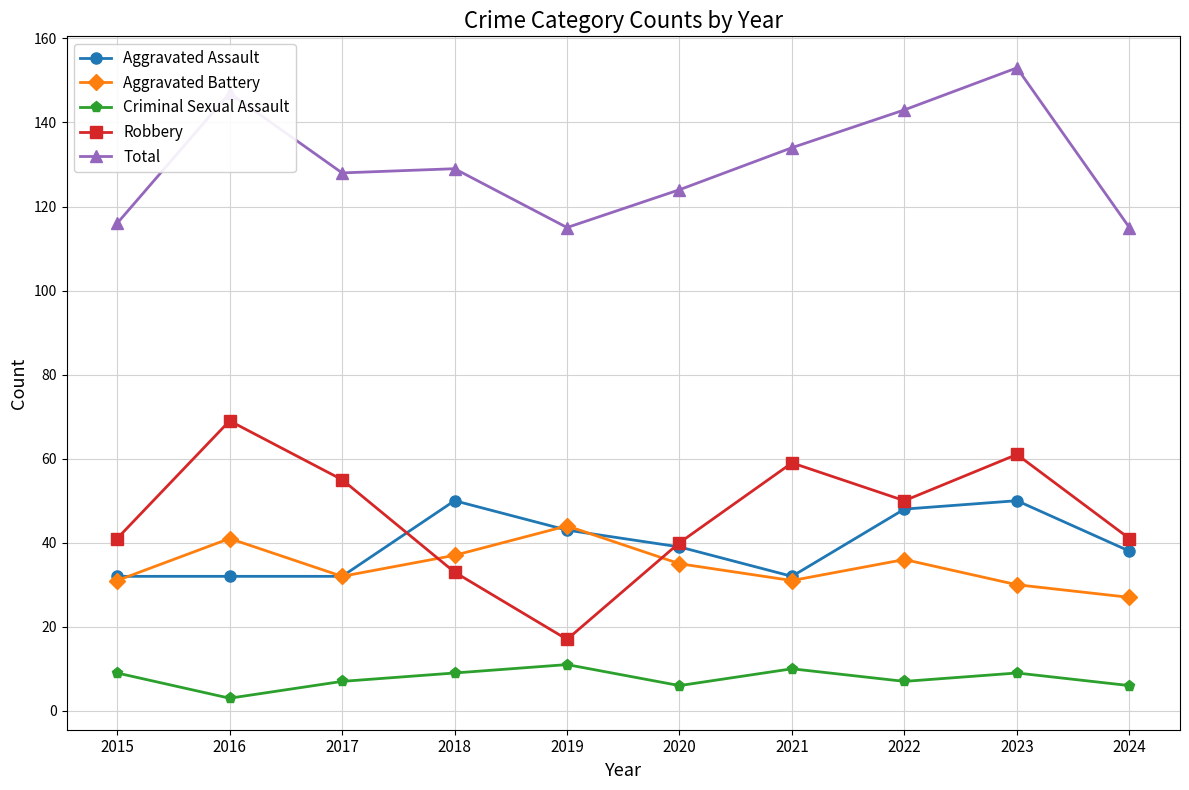

Does the chart have visible grid lines?

Yes